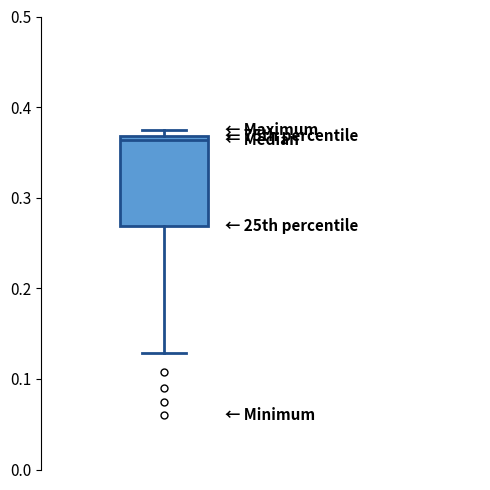

Where is the lower edge of the box on the y-axis? The values are not printed on the chart, so give them approximately, as read against the axis.

0.27